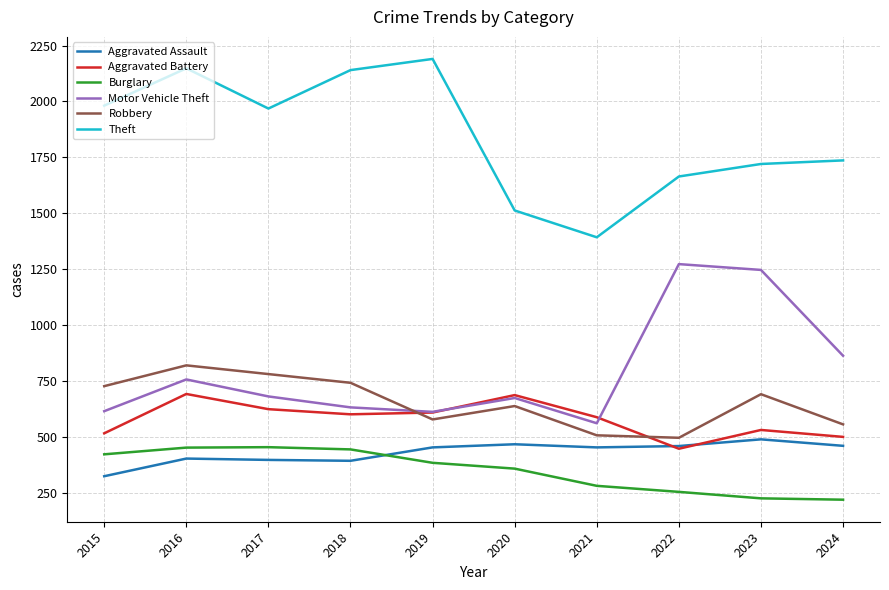

What is the sum of the Aggravated Battery values at 2024 and 2016?

1190